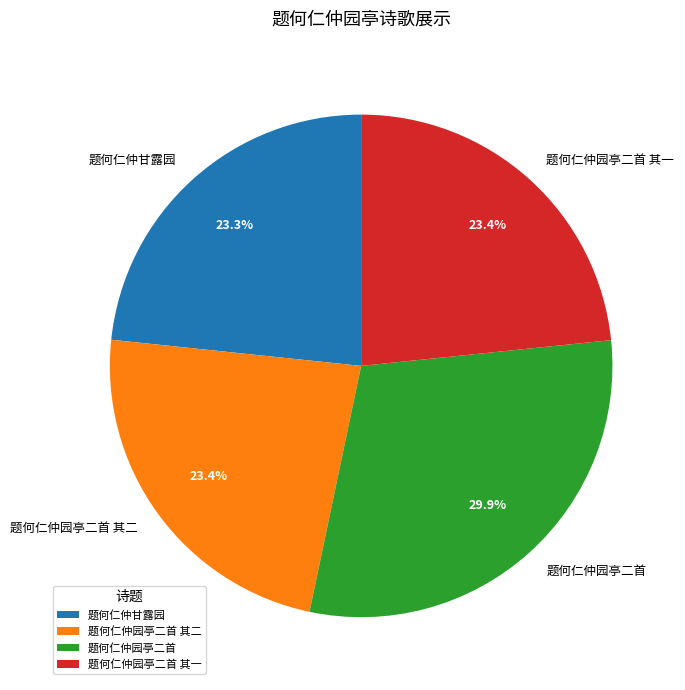

The 题何仁仲园亭二首 其一 slice represents 23% of the pie. True or false?

True